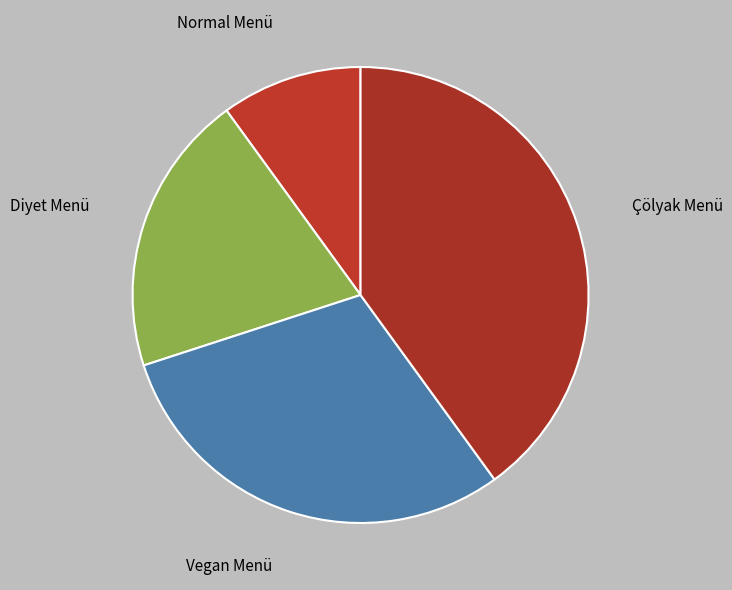

How many slices are in this pie chart?

4